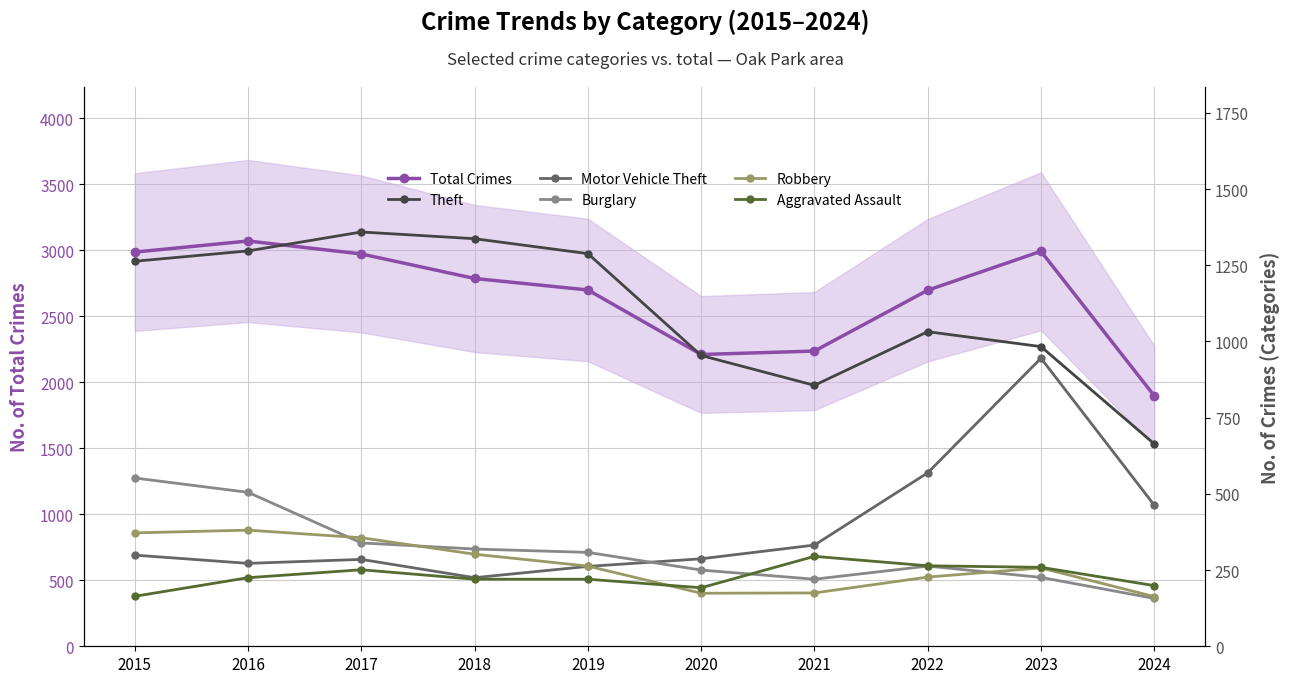

Is the value of Theft at 2021 greater than the value of Burglary at 2024?

Yes